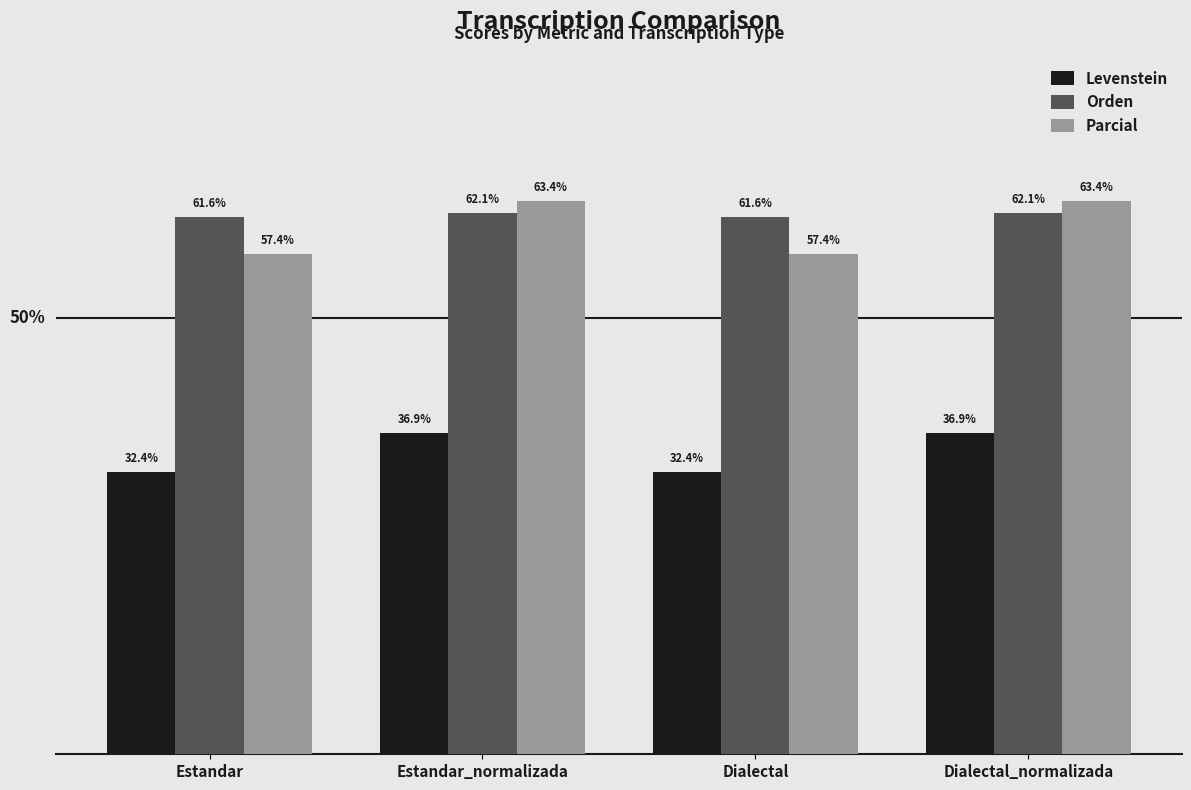

At how many categories does at least one series exceed 32?

4